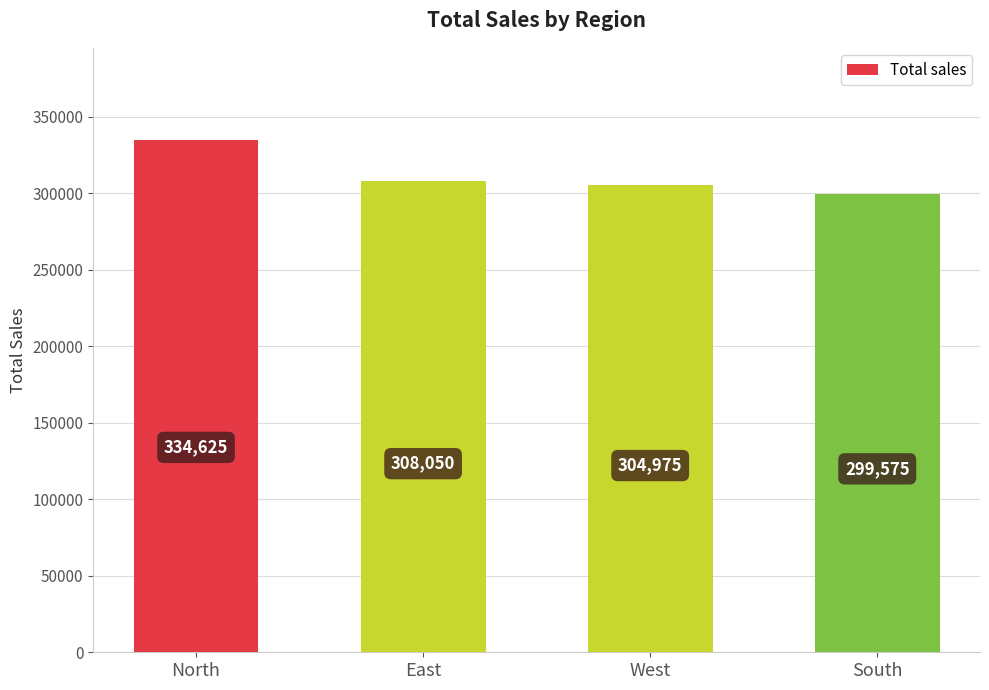

What is the approximate value at South?

299575